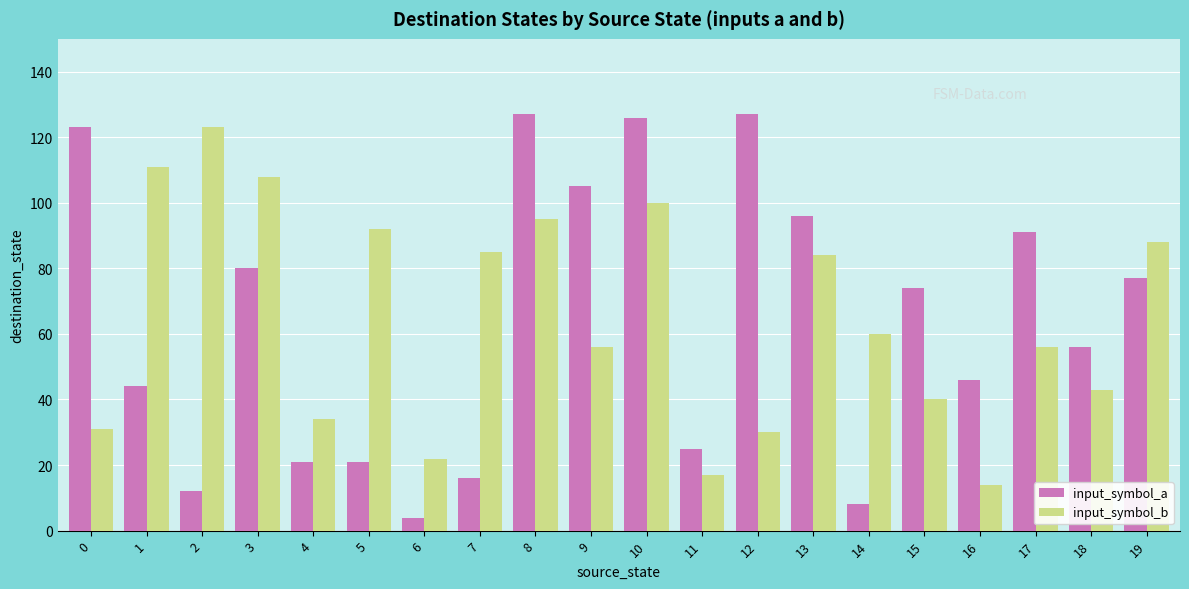

Reading left to right, what are all the values shown in this chart?

input_symbol_a: 0=123	1=44	2=12	3=80	4=21	5=21	6=4	7=16	8=127	9=105	10=126	11=25	12=127	13=96	14=8	15=74	16=46	17=91	18=56	19=77
input_symbol_b: 0=31	1=111	2=123	3=108	4=34	5=92	6=22	7=85	8=95	9=56	10=100	11=17	12=30	13=84	14=60	15=40	16=14	17=56	18=43	19=88